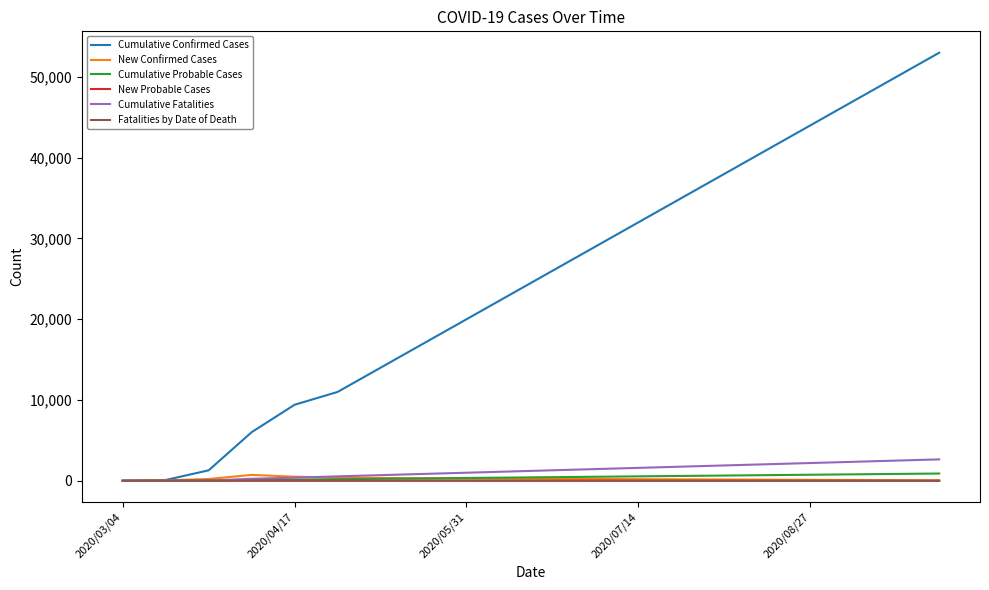

What is the highest value of the Fatalities by Date of Death series?

35